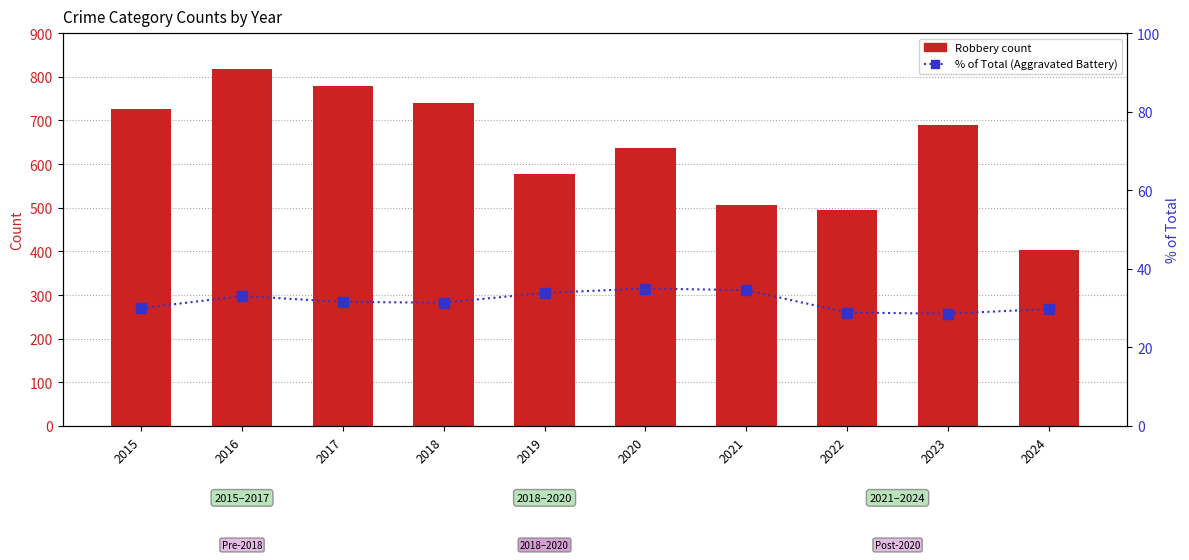

Rank the series by their maximum value, from highest to lowest.

Robbery, % of Total (Aggravated Battery)